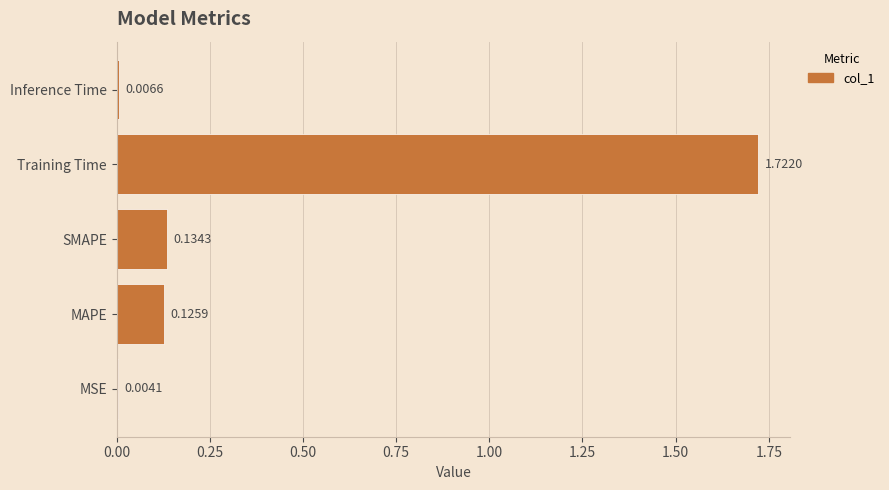

What is the sum of all values?

2.0